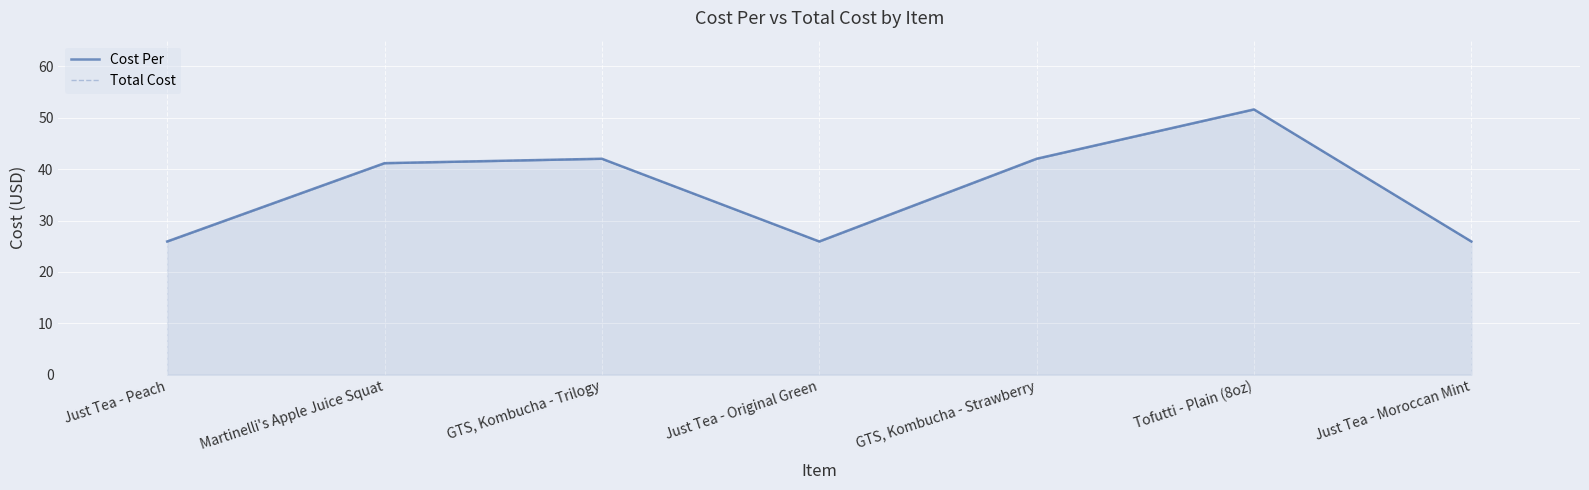

Which series has the largest range (max minus min)?

Cost Per